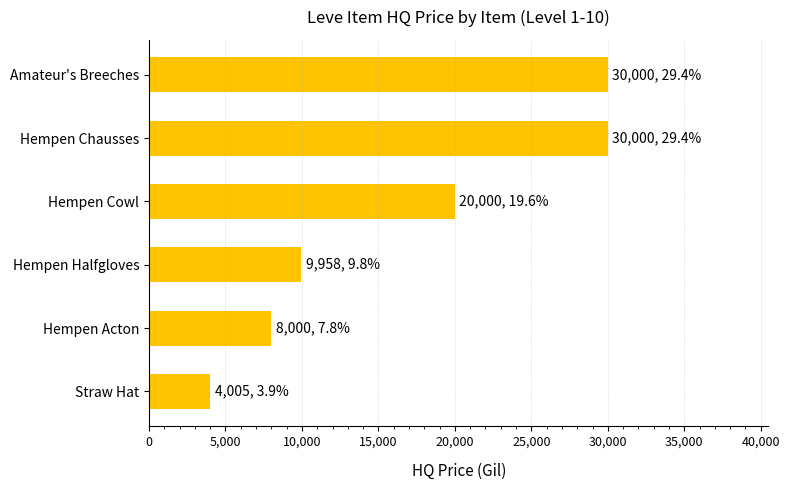

What is the change in value from Straw Hat to Hempen Cowl?

+15995.0